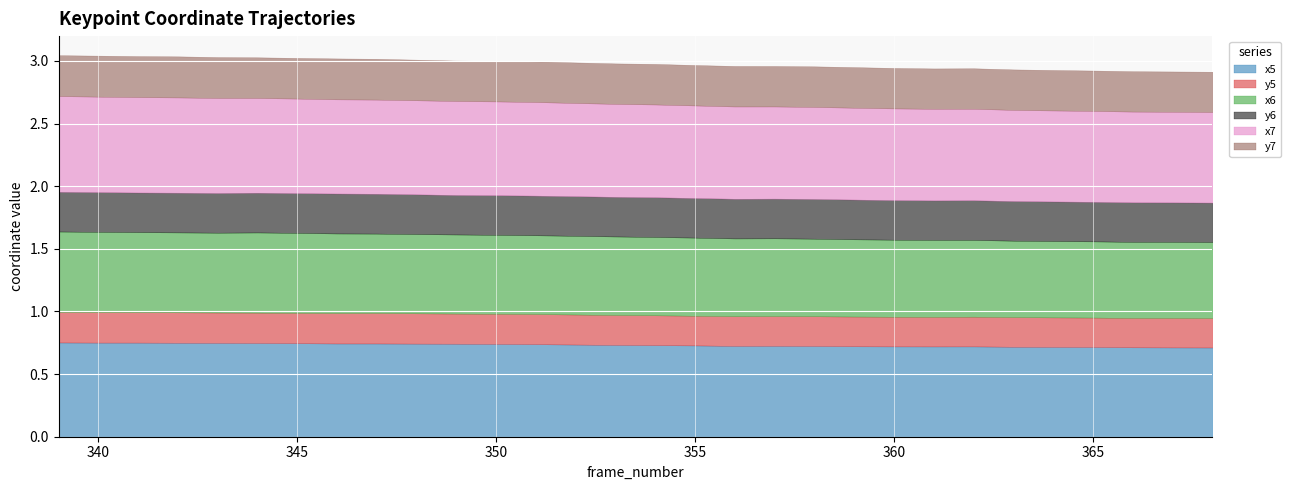

At which category does y7 reach its first local peak?

340